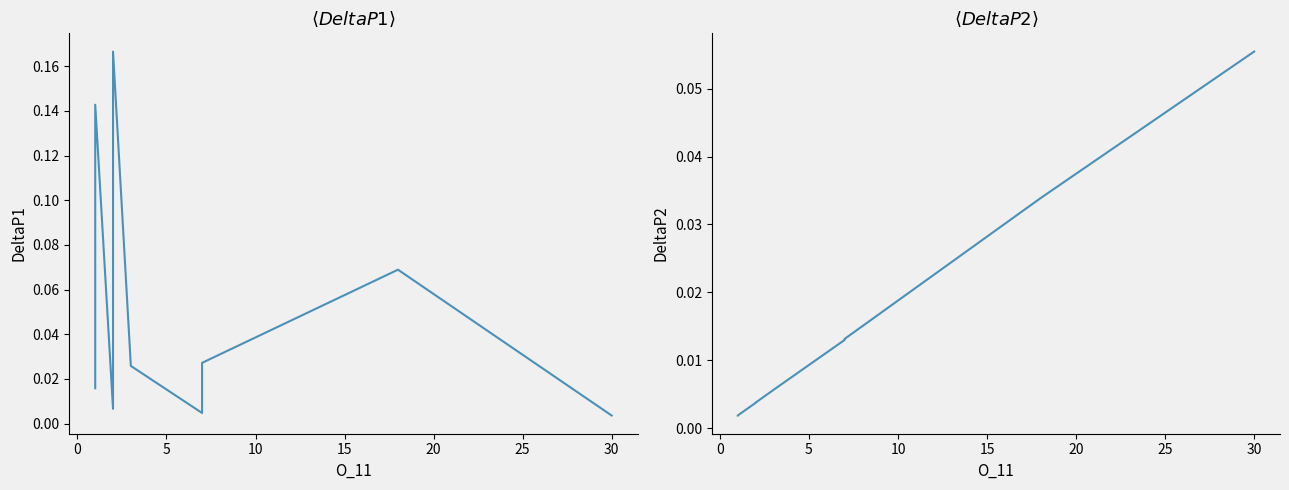

What is the highest value of the DeltaP2 series?

0.1